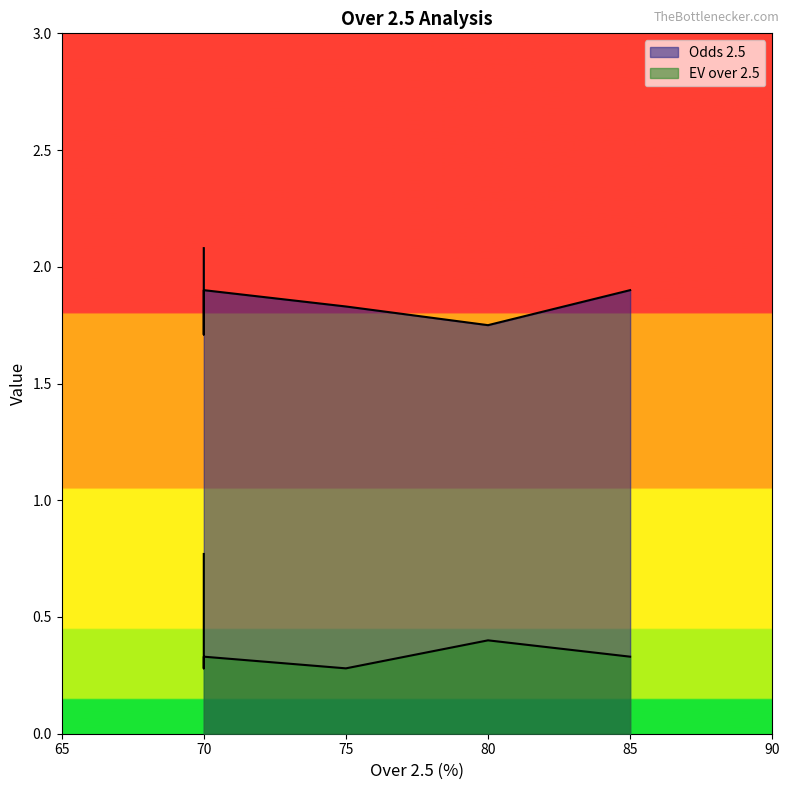

Reading left to right, what are all the values shown in this chart?

Odds 2.5: 70=2.1	70=1.7	70=1.9	75=1.8	80=1.8	85=1.9
EV over 2.5: 70=0.8	70=0.3	70=0.3	75=0.3	80=0.4	85=0.3